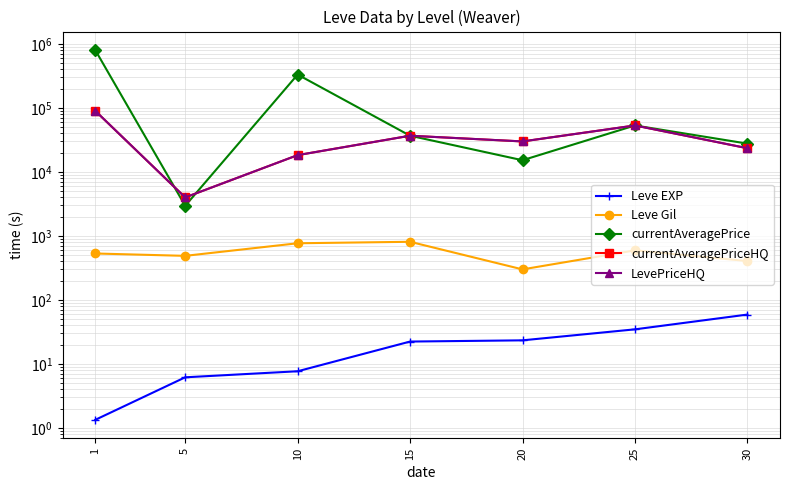

Rank the series at 30 from lowest to highest value.

Leve EXP, Leve Gil, currentAveragePriceHQ, LevePriceHQ, currentAveragePrice